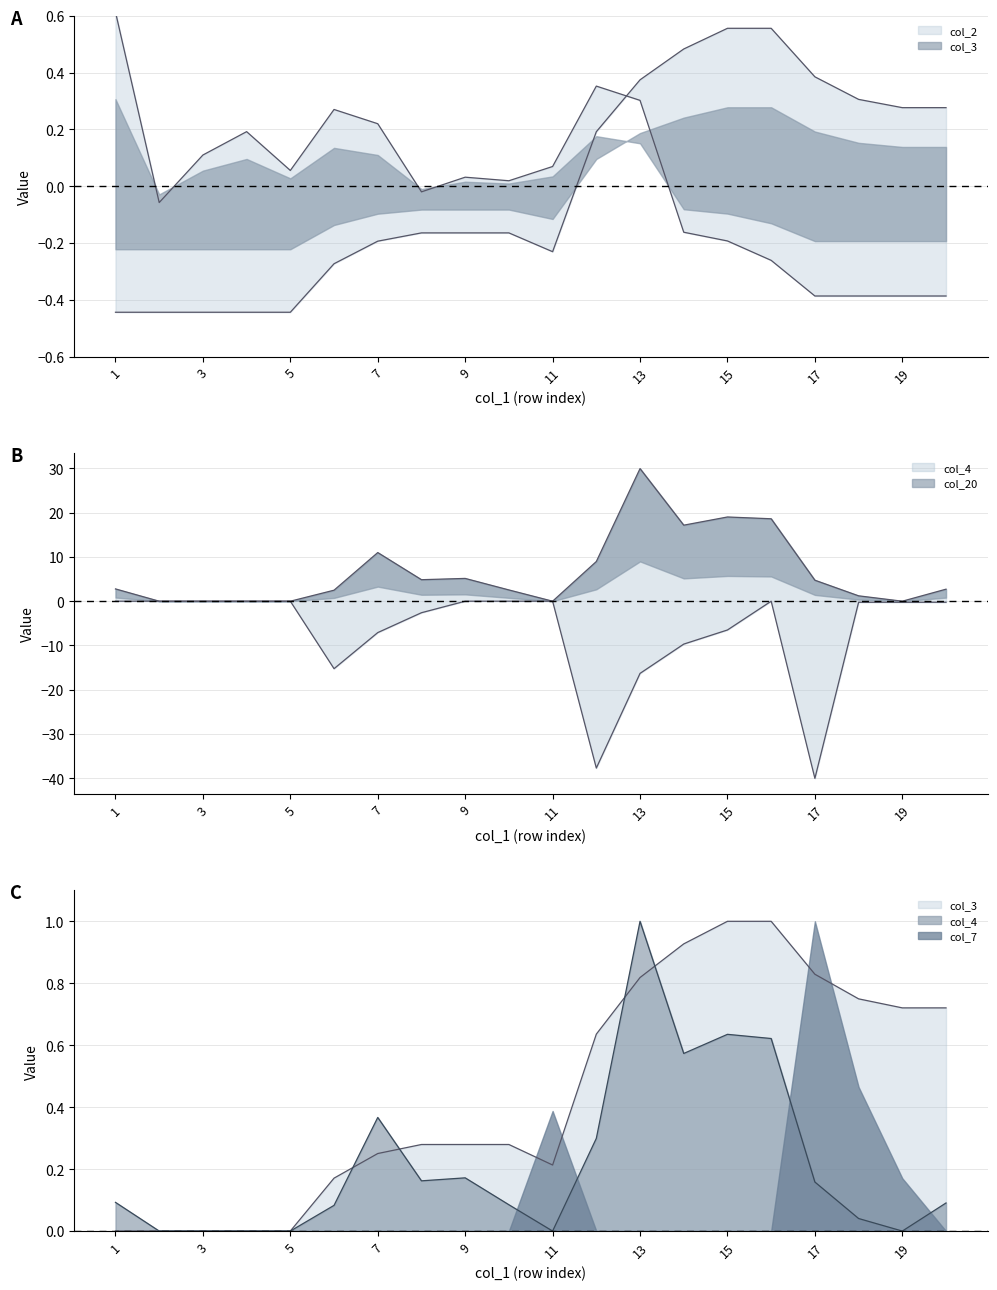

At which label does col_2 first exceed 0?

1